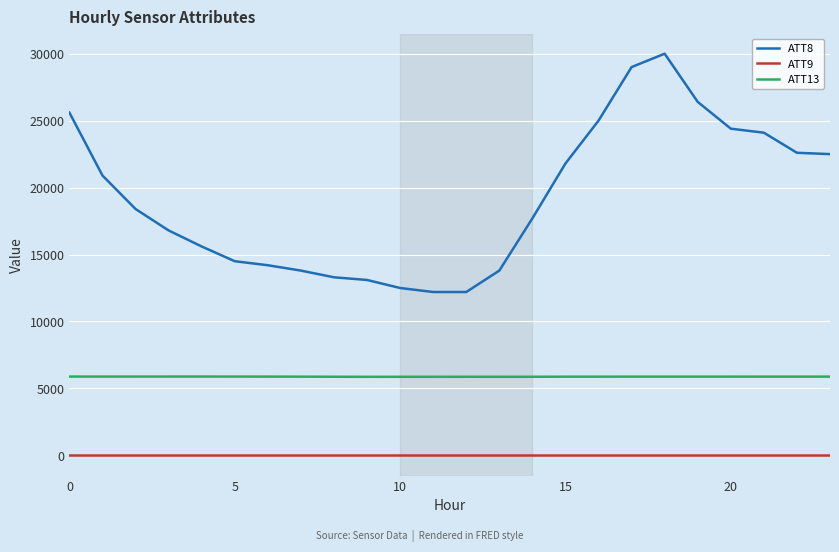

How many lines are shown in the chart?

3